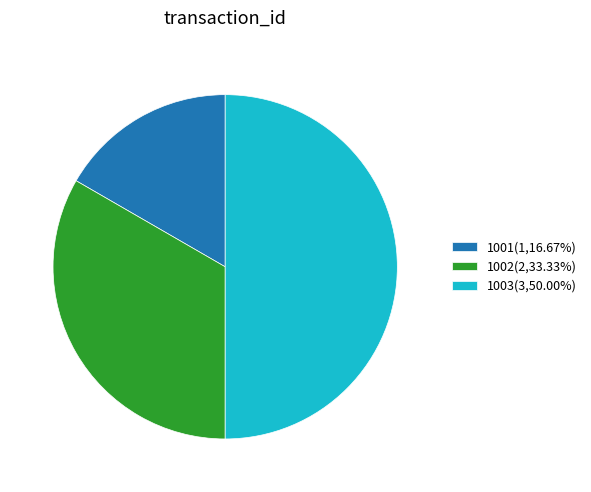

How many slices are in this pie chart?

3